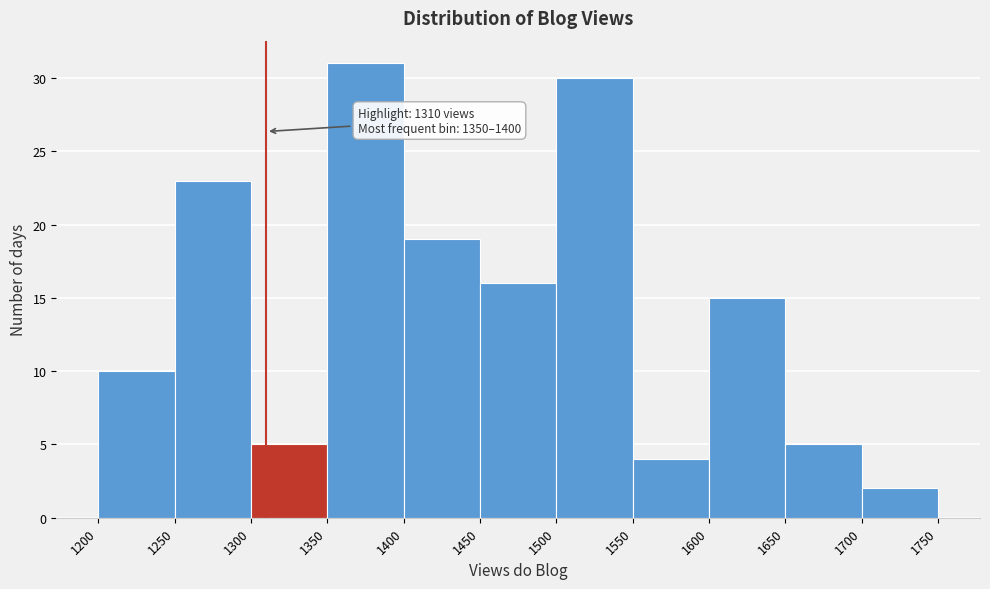

Which range on the x-axis has the tallest bar?

1350 to 1400